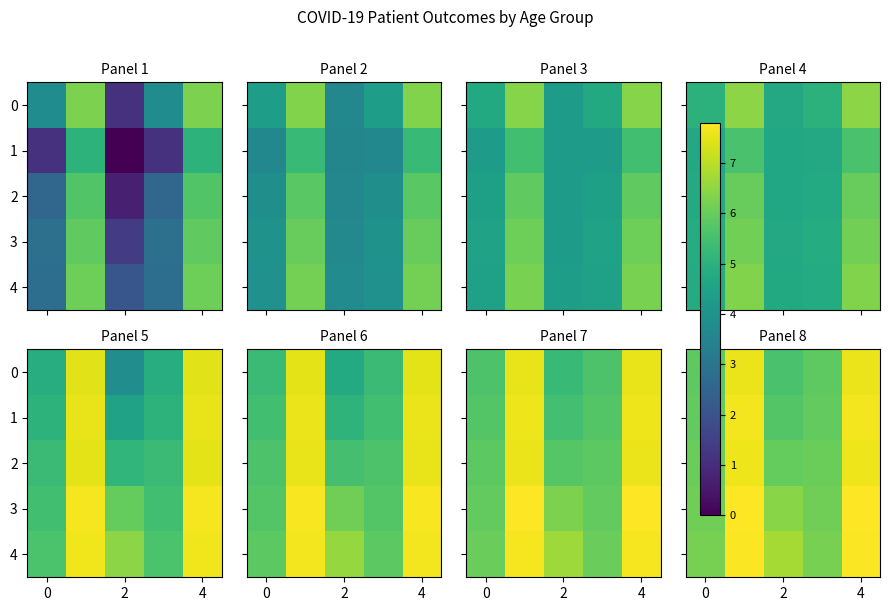

Which label corresponds to the smallest value in the chart?

2